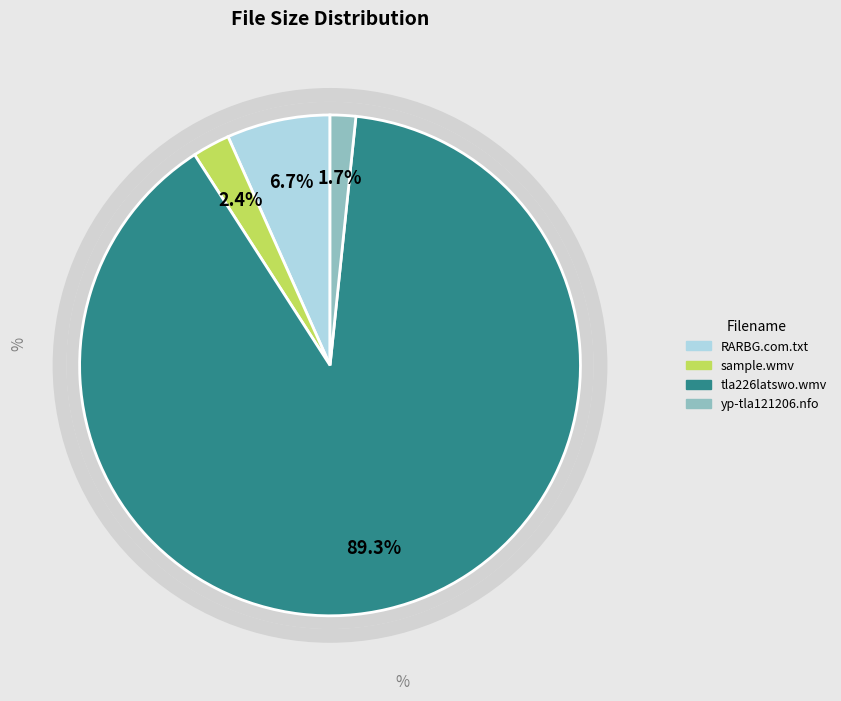

To the nearest percent, what is the combined percentage of tla226latswo.wmv and Sample/tla226latswo-sample.wmv?

92%